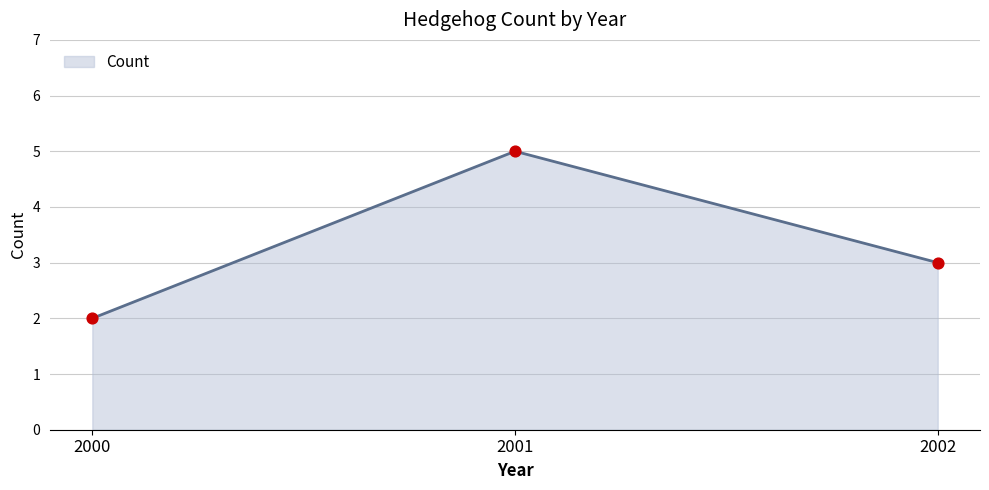

Which has a higher value, 2000 or 2002?

2002